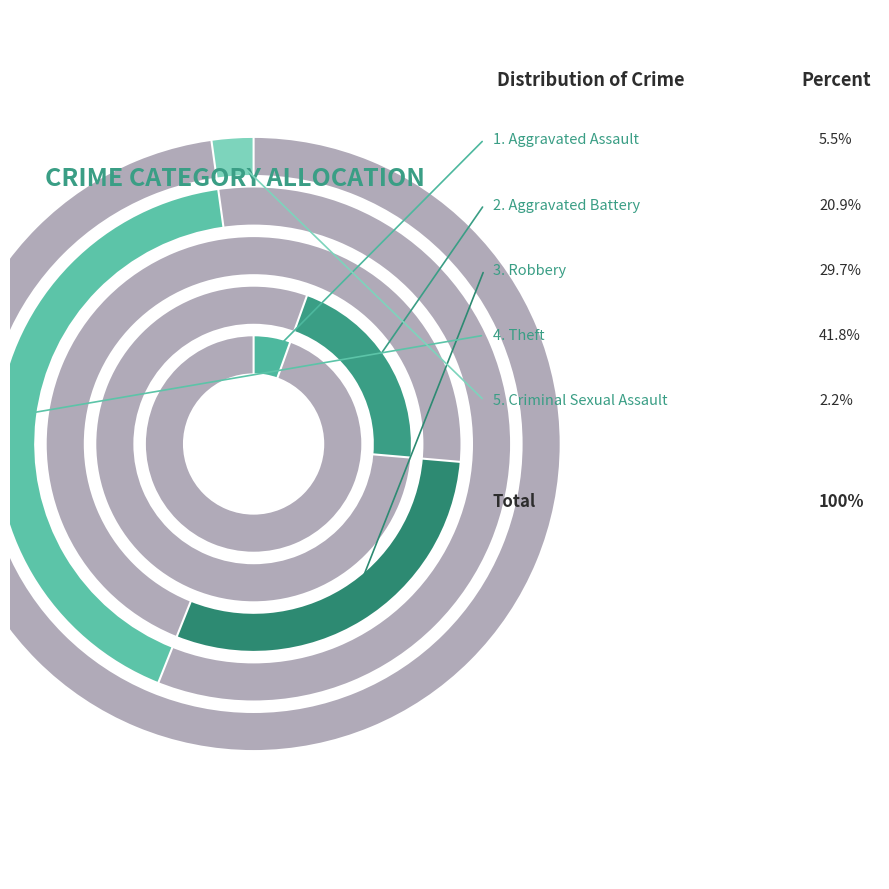

What is the ratio of the value at Theft to the value at Criminal Sexual Assault?

19.0